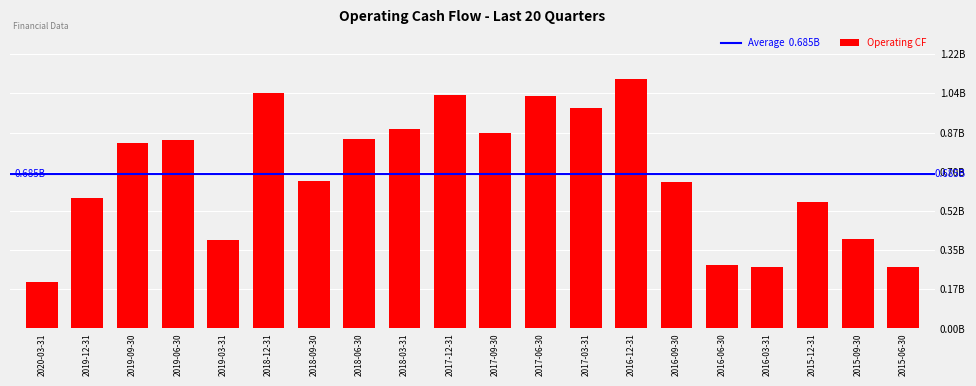

Are the bars horizontal?

No